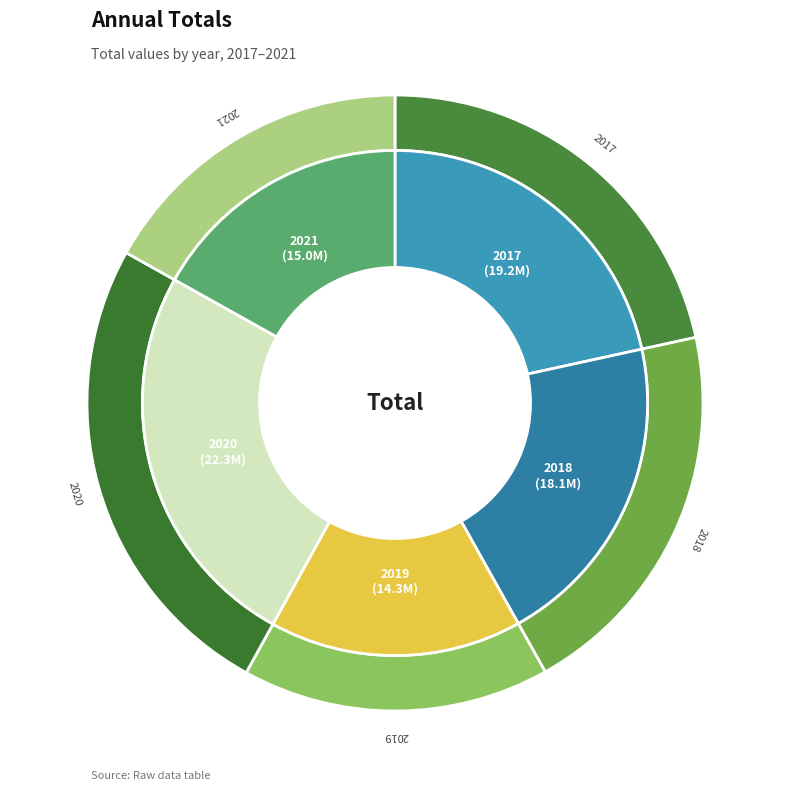

Is it true that 2019 is 2% of the pie?

False